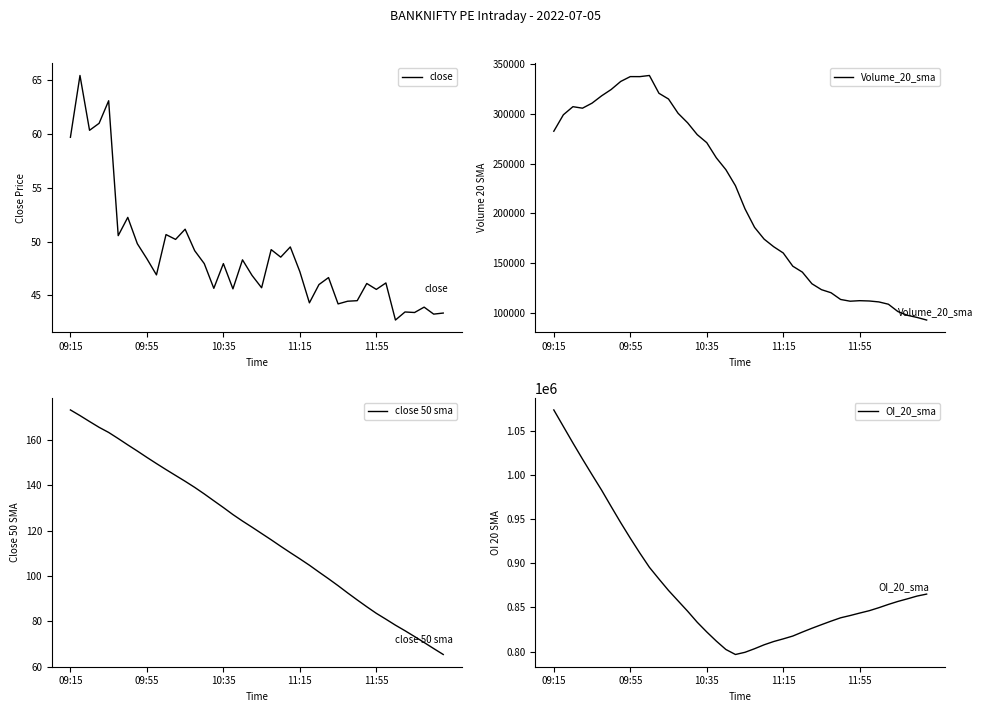

At how many categories does at least one series exceed 424088?

40